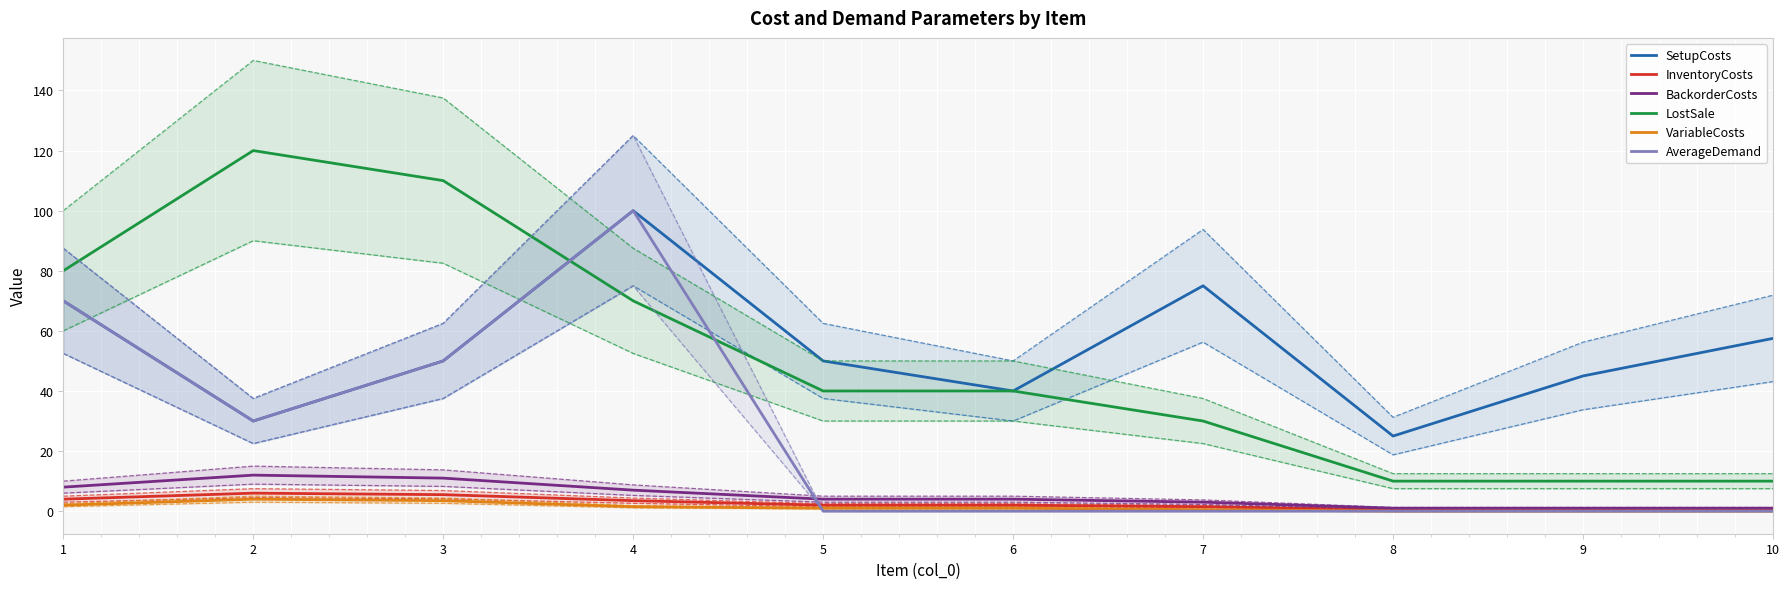

What is the value of the LostSale point at the 3rd from the left?

110.0